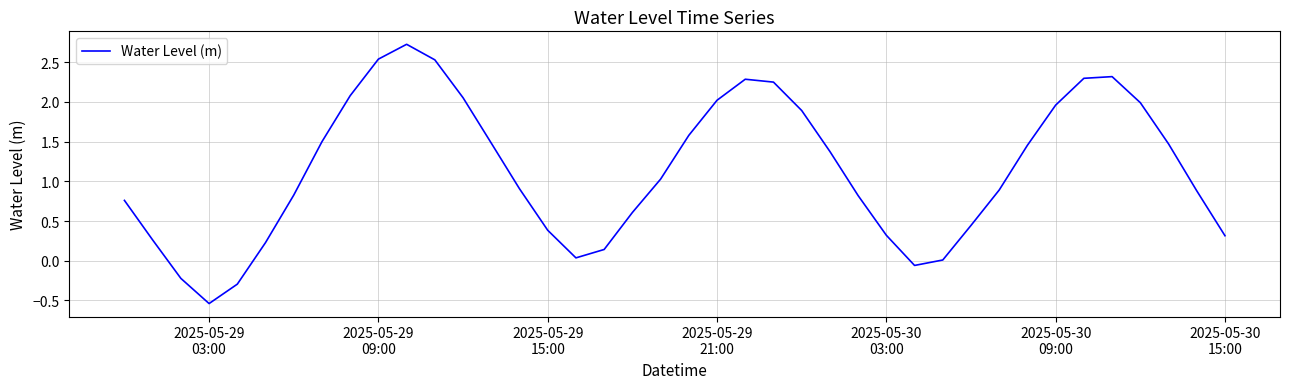

What is the difference between the maximum and minimum values?

3.3